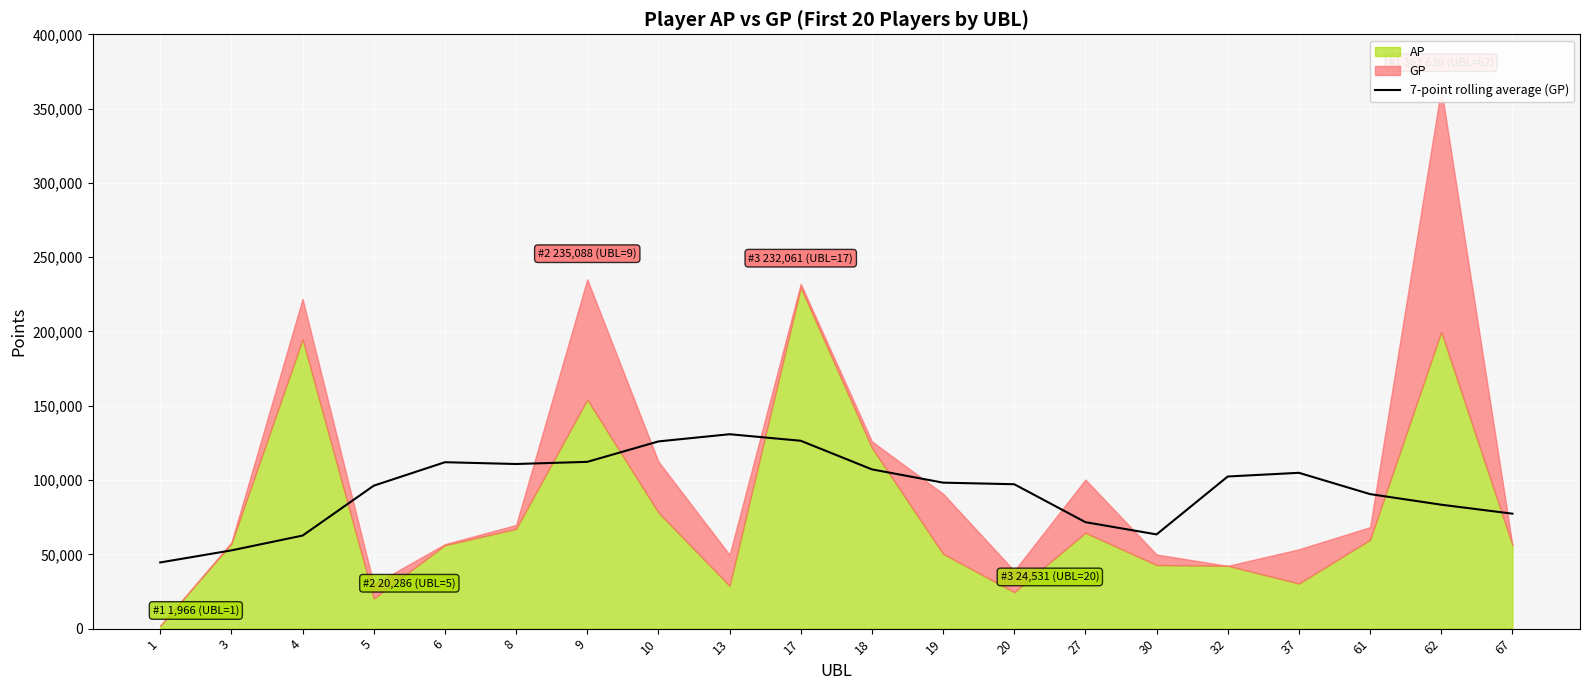

What is the maximum value for 7-point rolling average (GP)?

130848.1